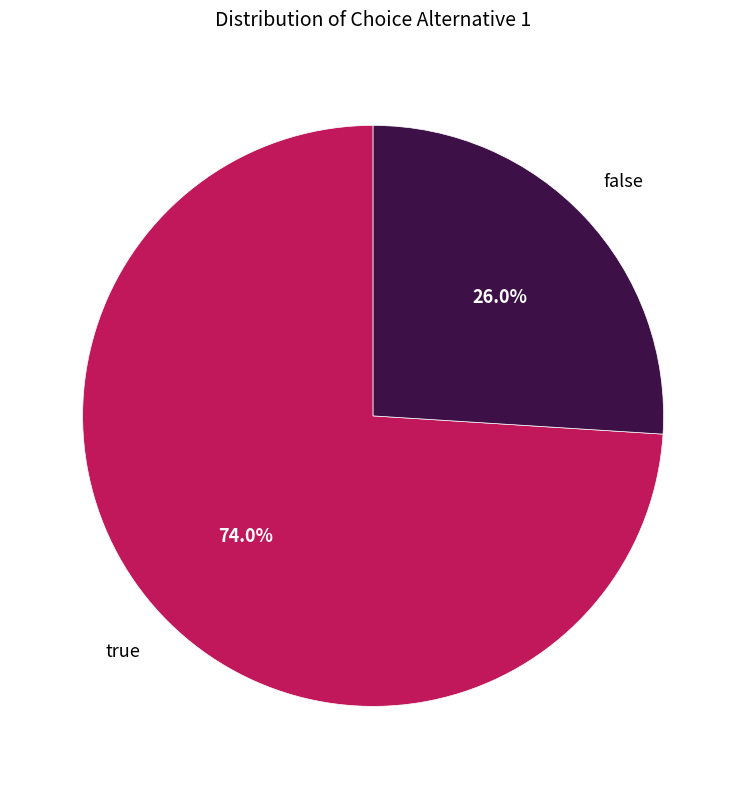

Which slice is the smallest?

false